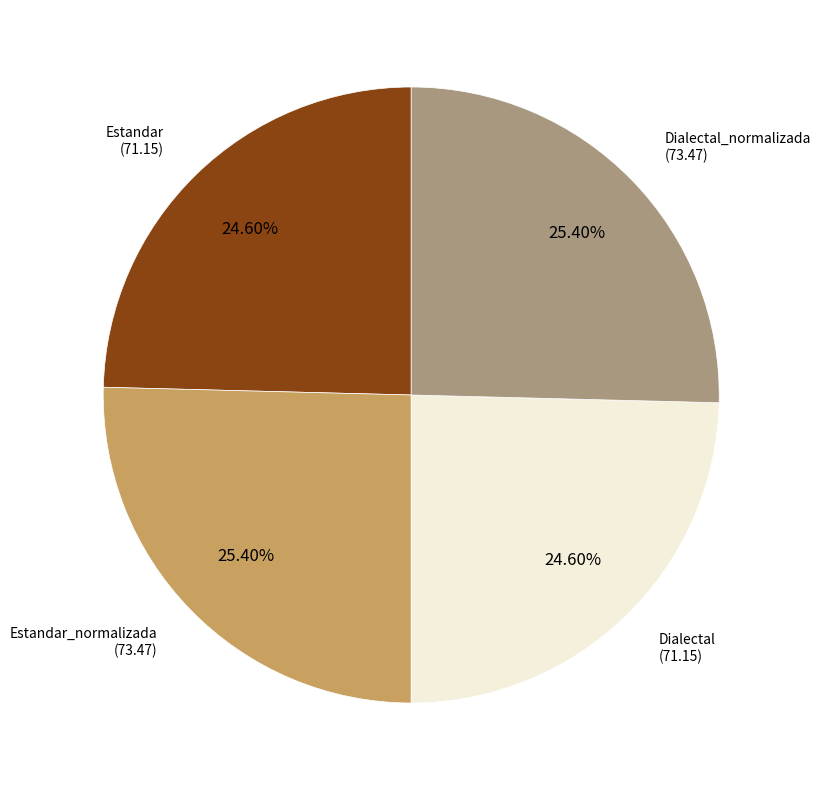

What percentage is the Dialectal slice, to the nearest percent?

25%